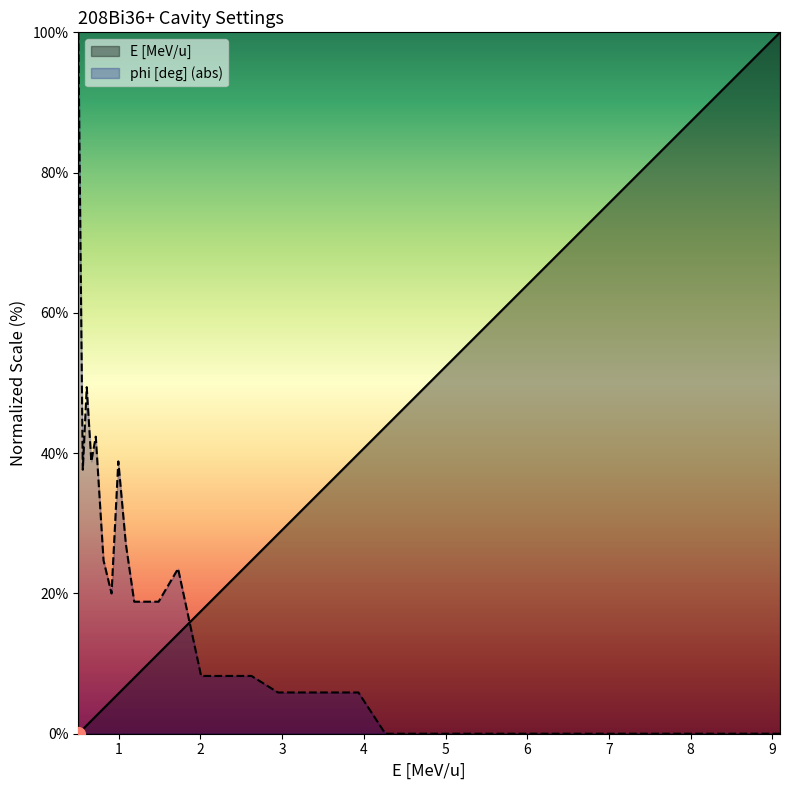

What is the average value of the phi [deg] series?

16.0